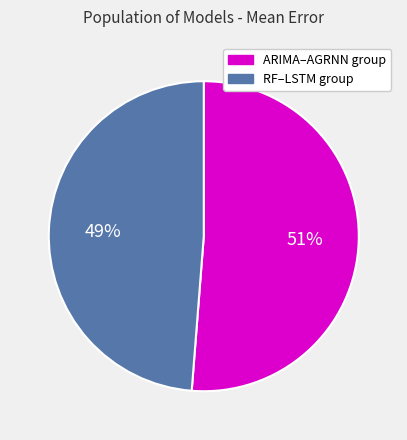

To the nearest percent, what is the difference between the largest and smallest slice percentages?

2%